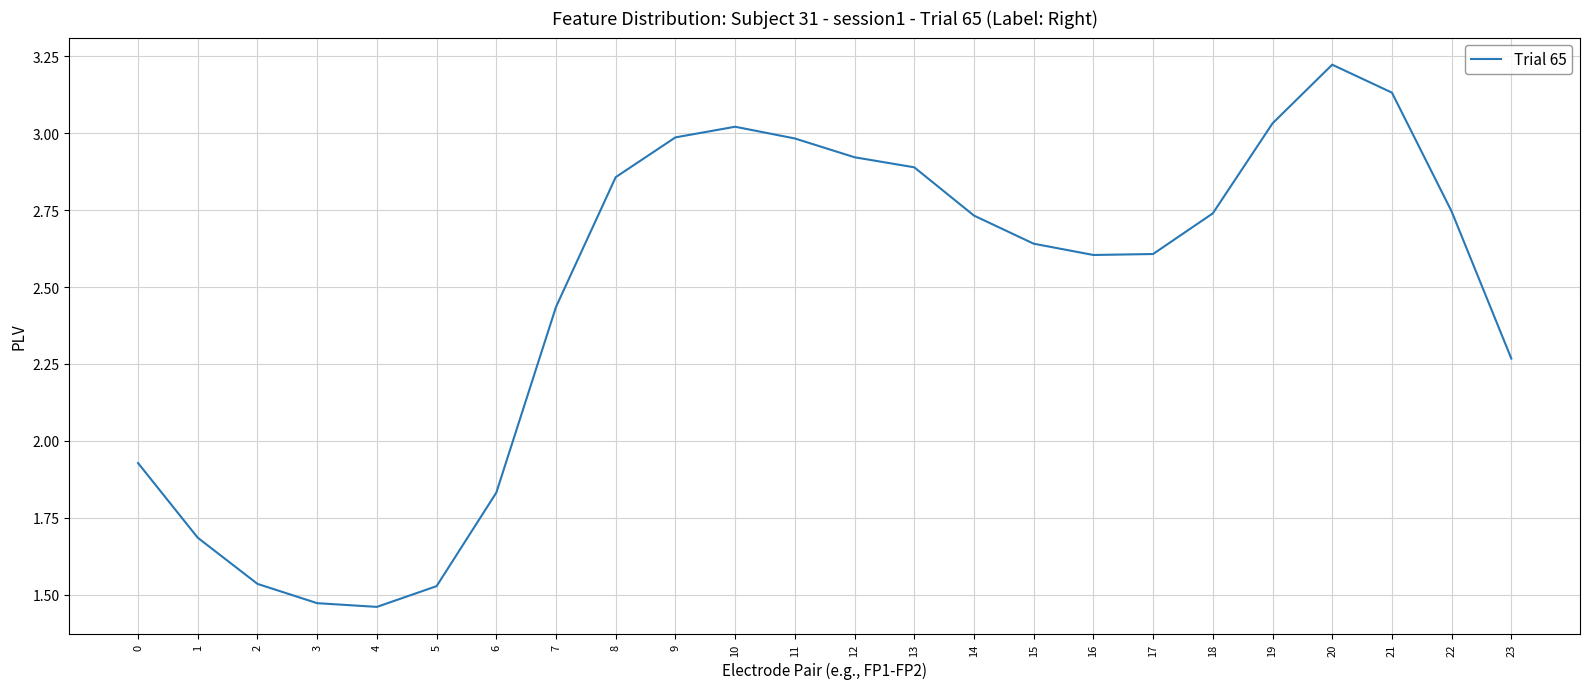

At which category does the chart reach its peak across all series?

20